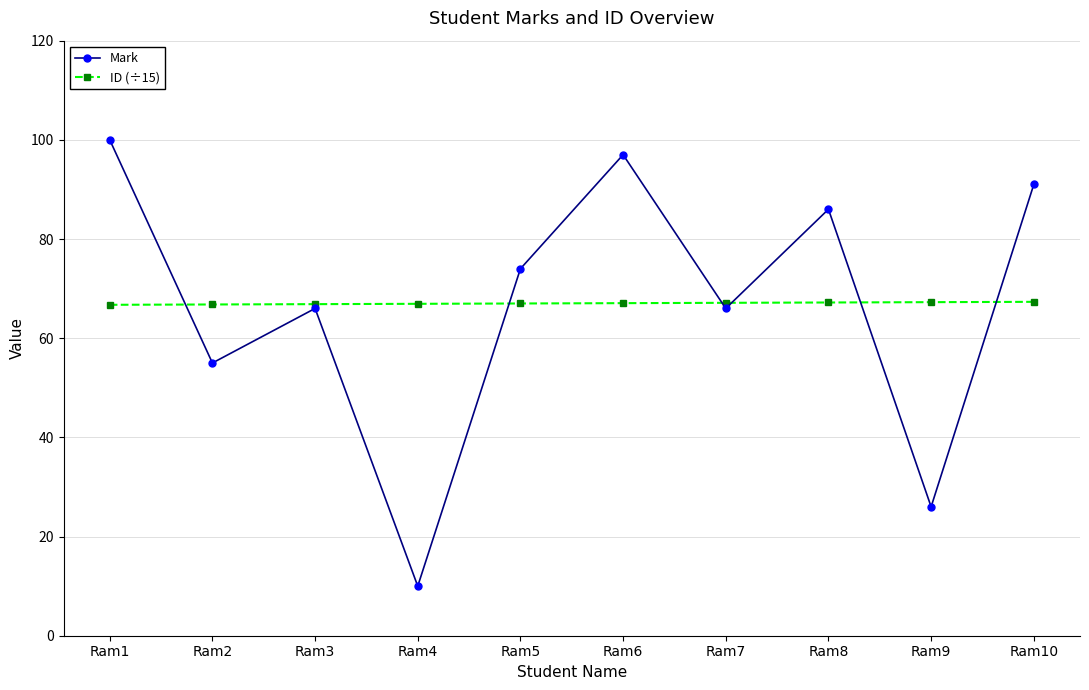

Rank the series at Ram5 from lowest to highest value.

ID (÷15), Mark